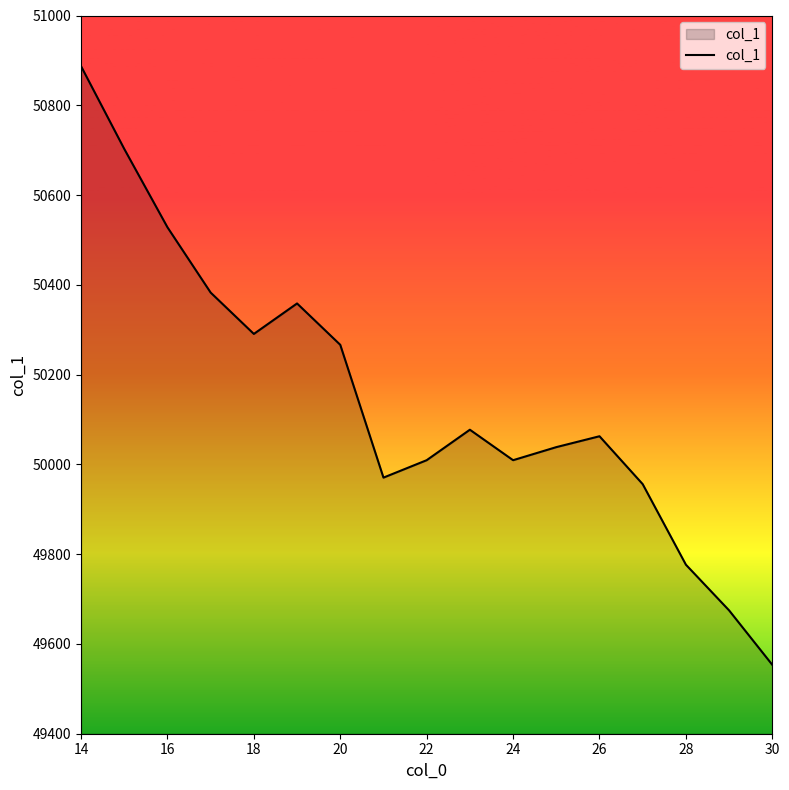

What is the difference between the maximum and minimum values?

1333.7